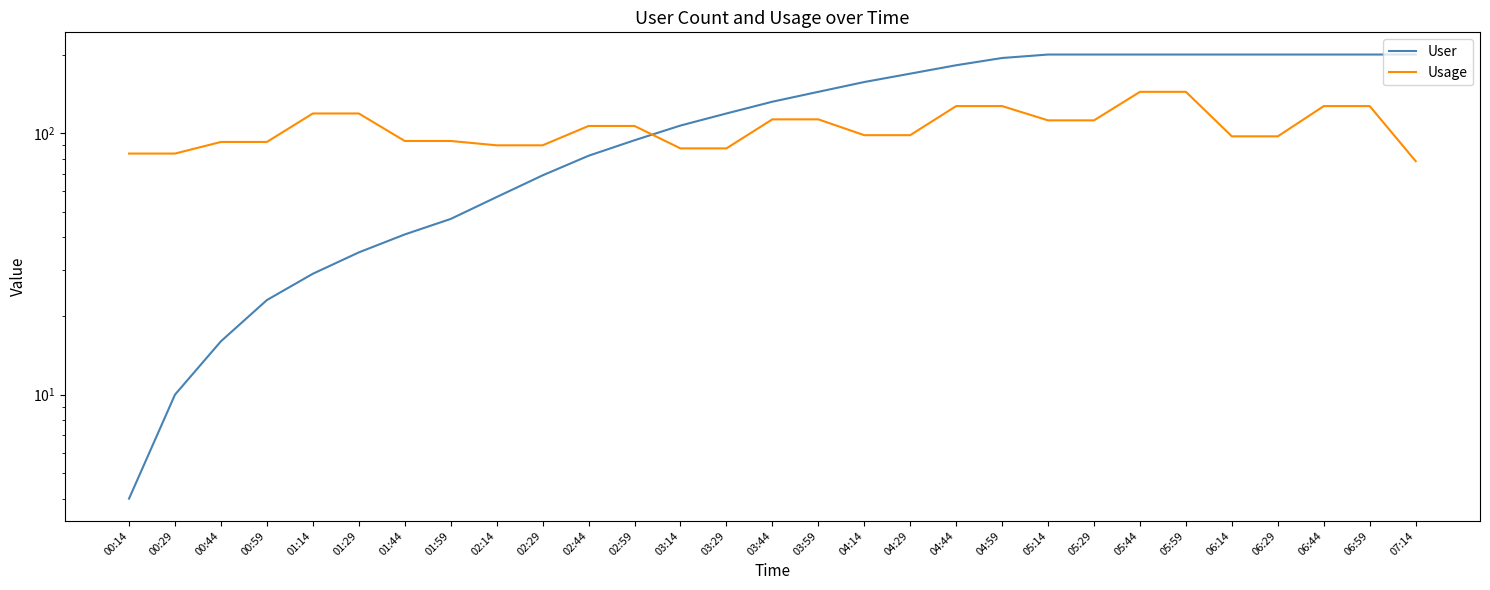

At which label is User closest to 102?

03:14